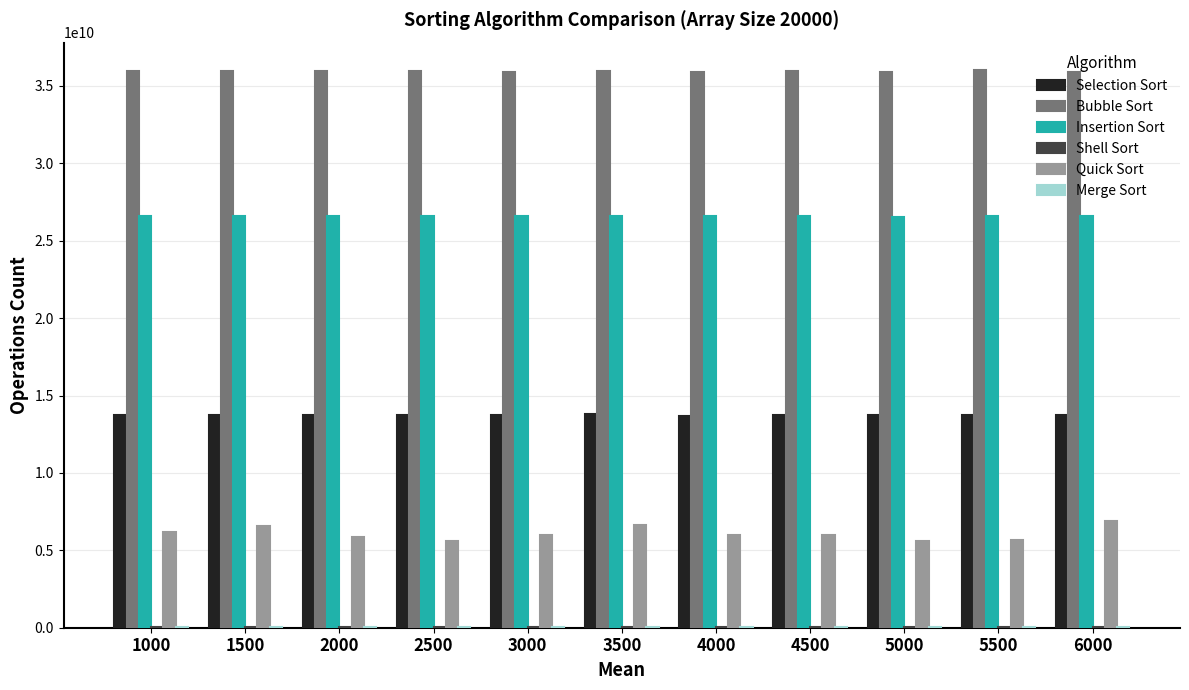

Which series has the largest total across all categories?

Bubble Sort